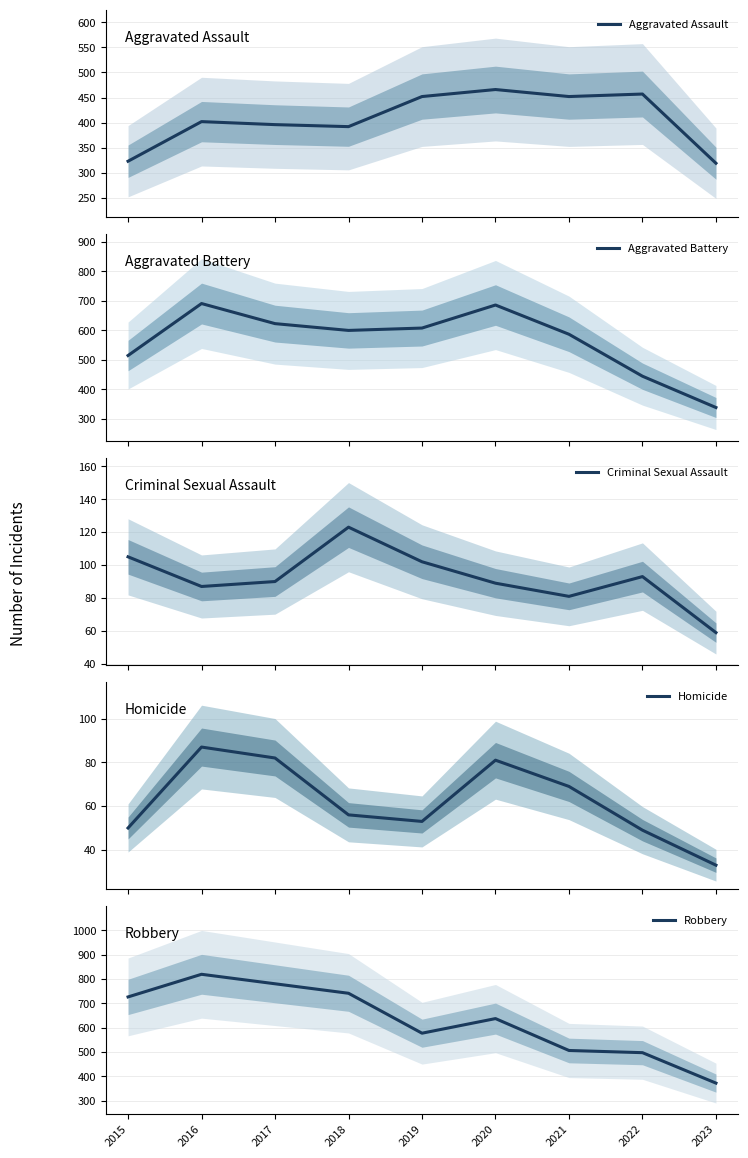

At which category does Criminal Sexual Assault reach its first local peak?

2018